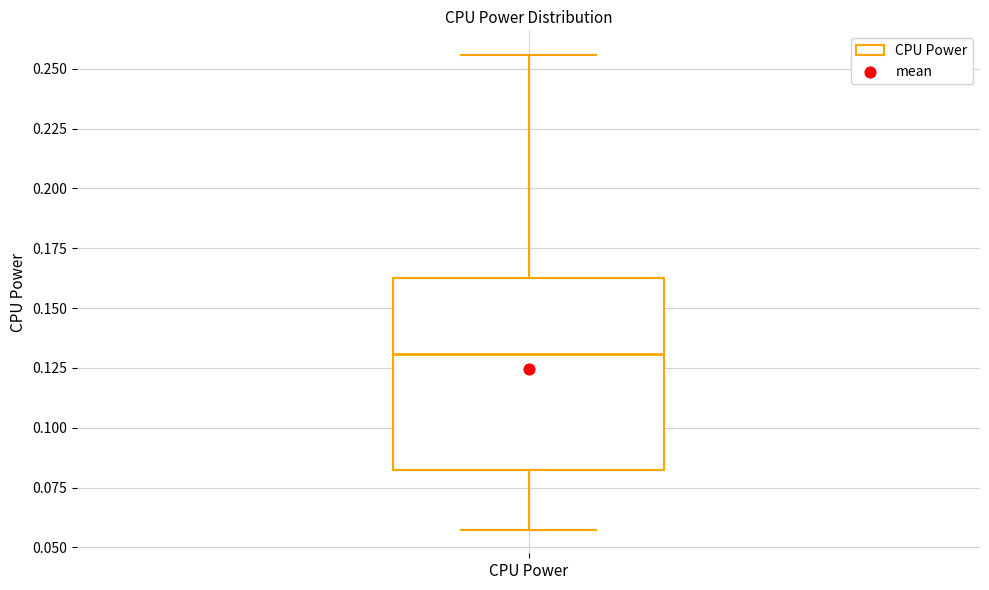

Read this box plot against the y-axis: the position of the median line, the range covered by the box, and the ends of both whiskers. The values are not printed on the chart, so give them approximately, as read against the axis.

median 0.130, box 0.085 to 0.165, whiskers 0.055 to 0.255